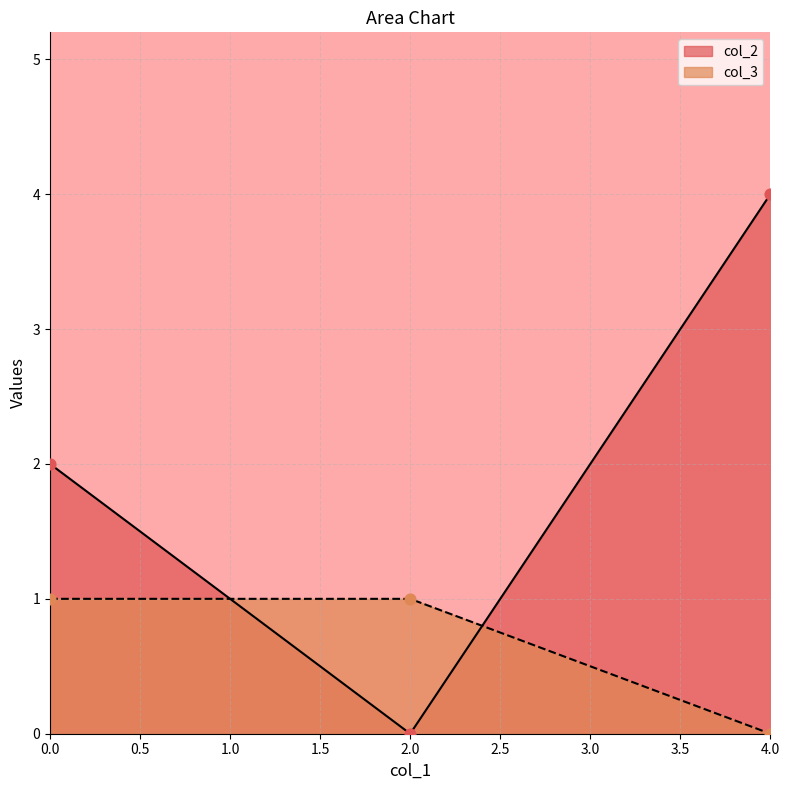

Which series has the largest total across all categories?

col_2